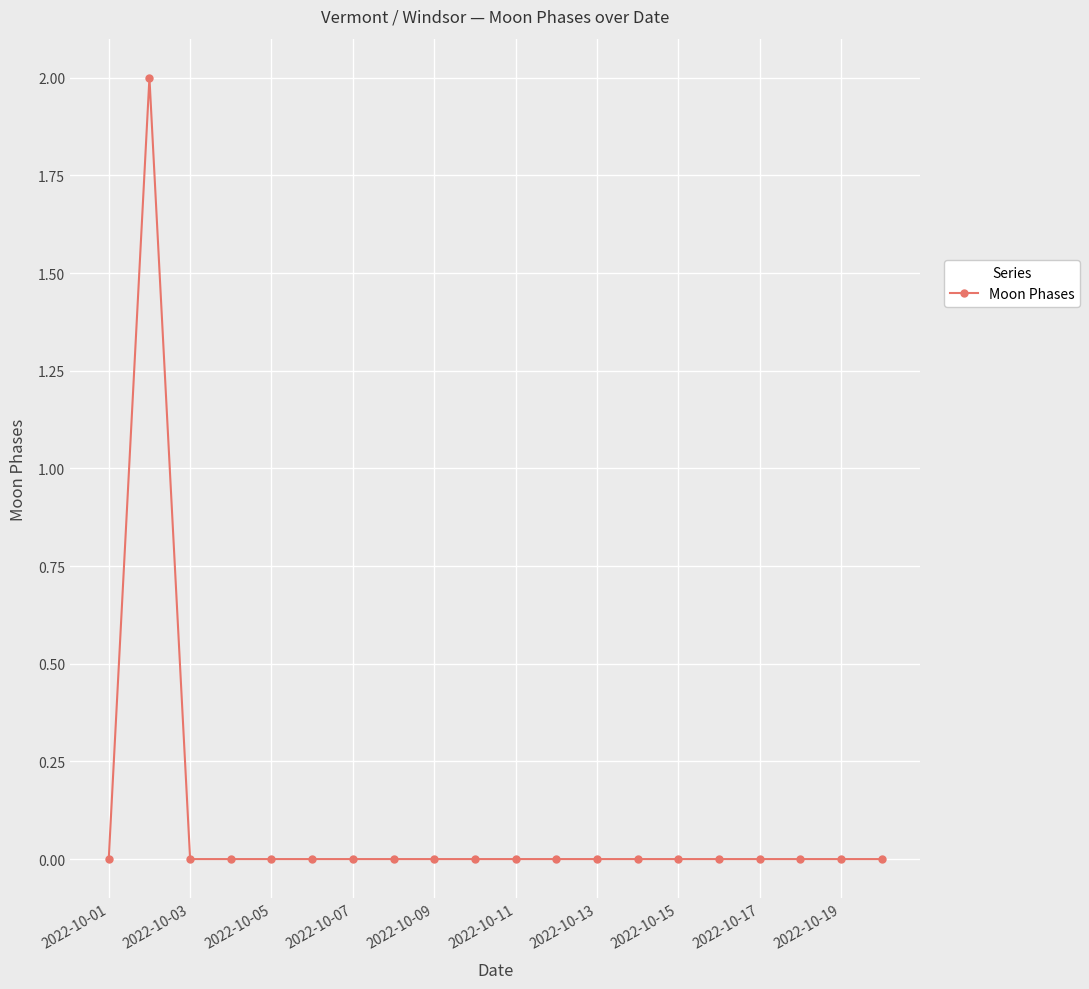

True or false: there are more than 0 points higher than both neighbors.

True